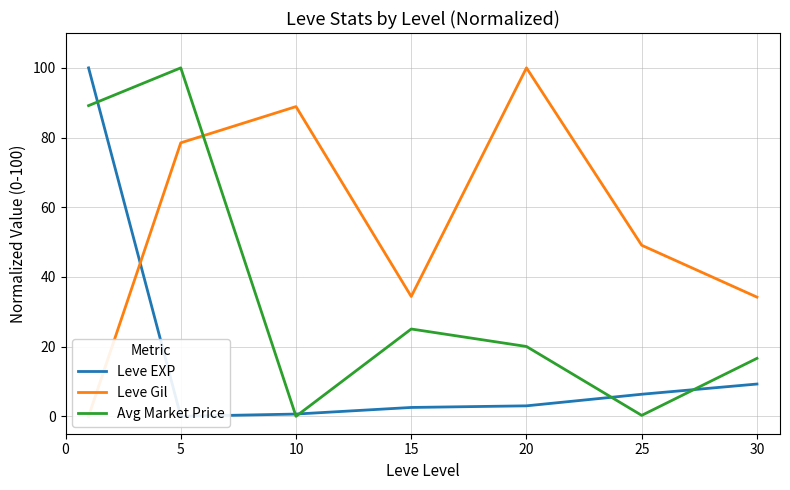

What are all the series names shown in the legend?

Leve EXP, Leve Gil, Avg Market Price